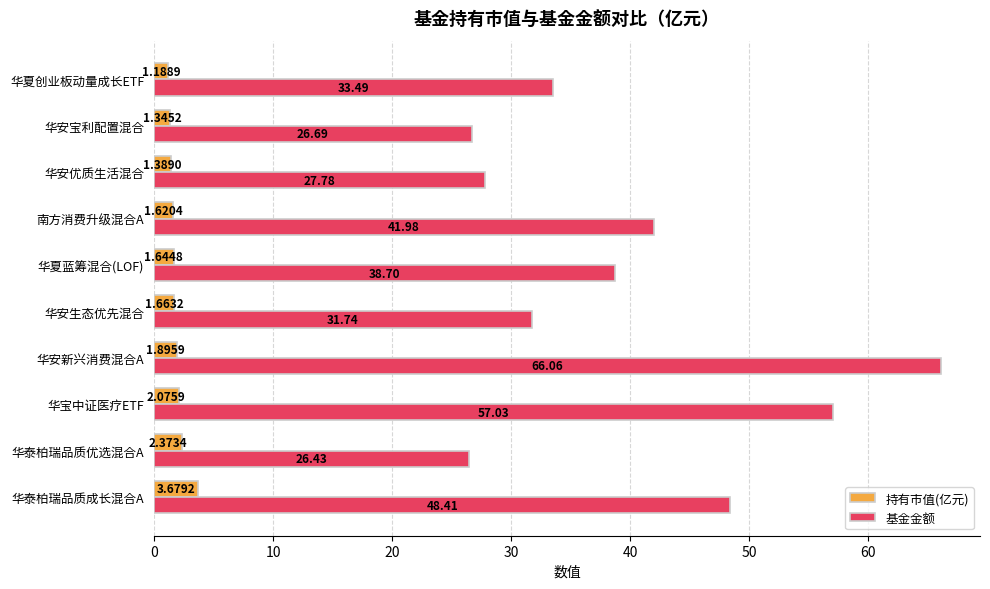

Which series has the largest total across all categories?

基金金额